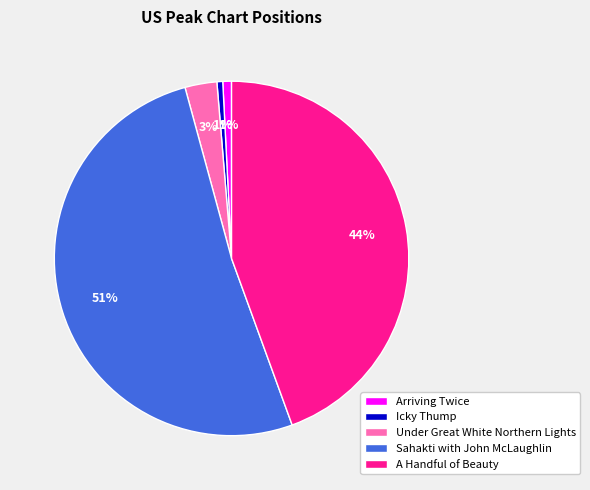

How many segments does this pie chart have?

5